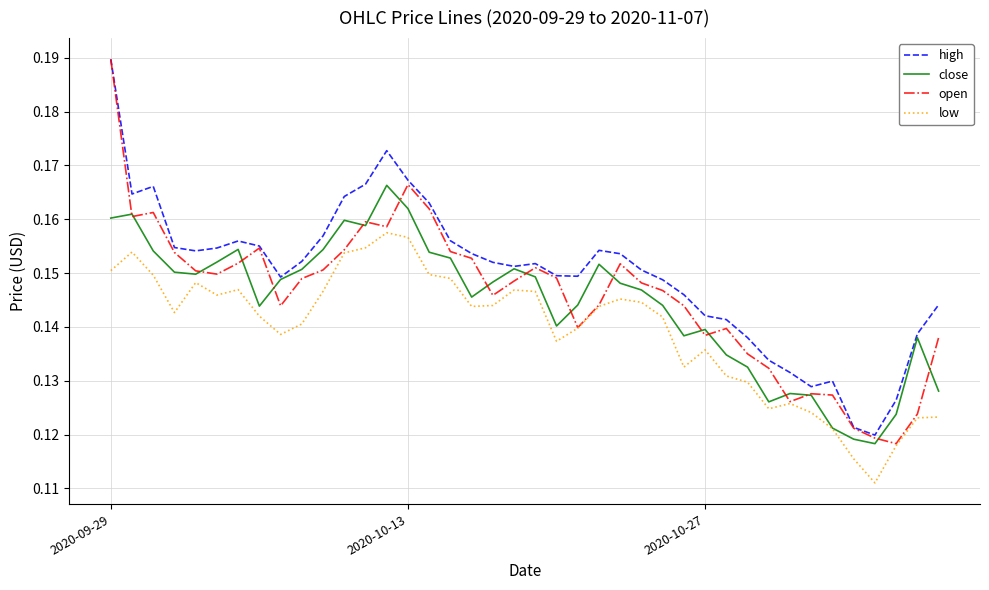

True or false: high and low intersect in this chart.

False